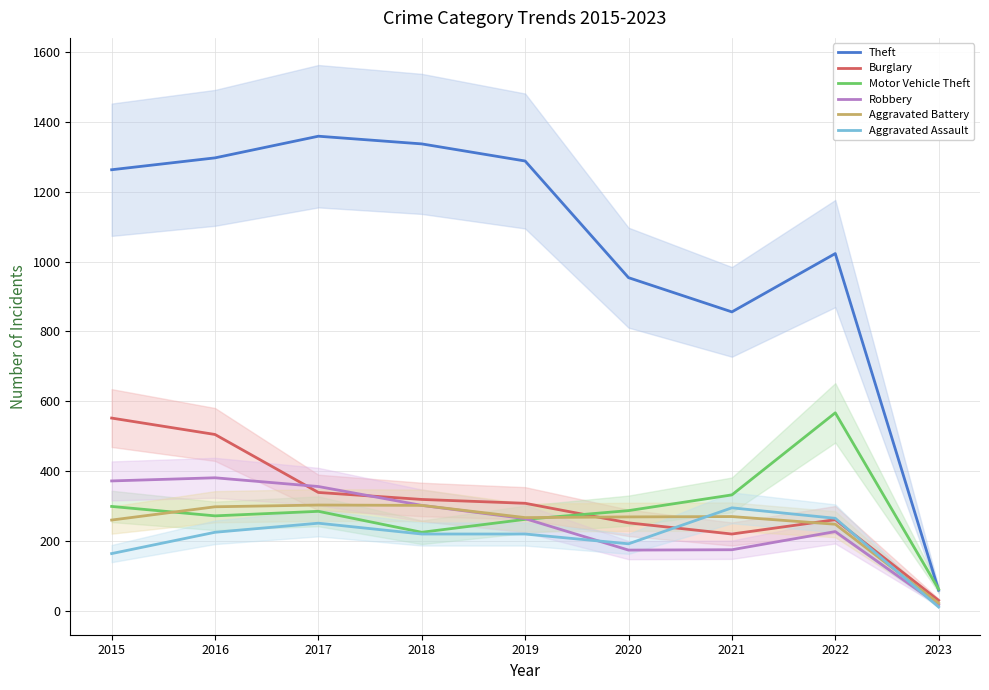

What is the average value of the Aggravated Battery series?

249